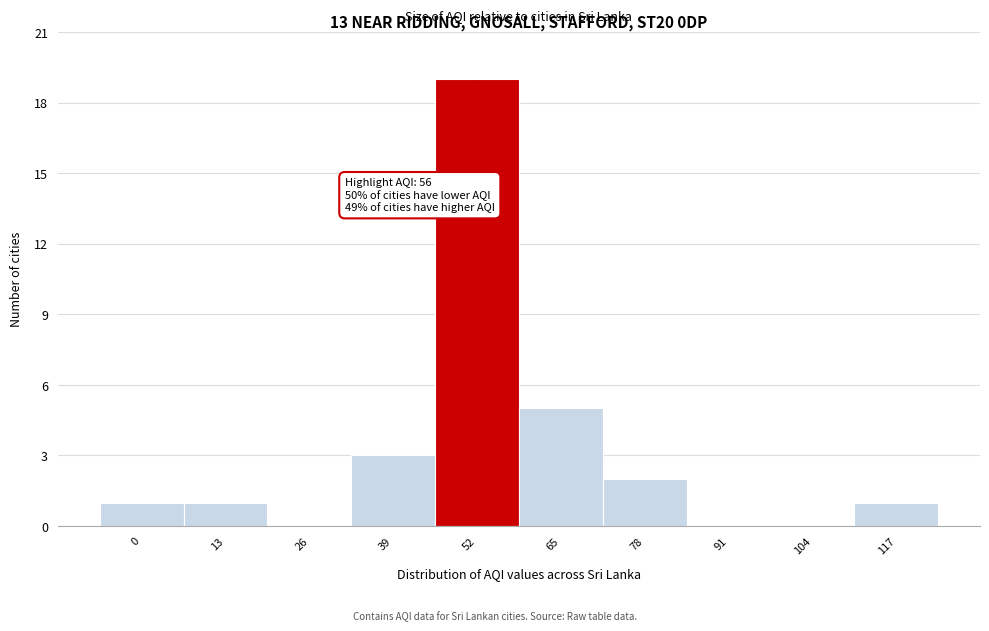

Reading left to right, extract all data points from this chart.

0=1	13=1	26=0	39=3	52=19	65=5	78=2	91=0	104=0	117=1